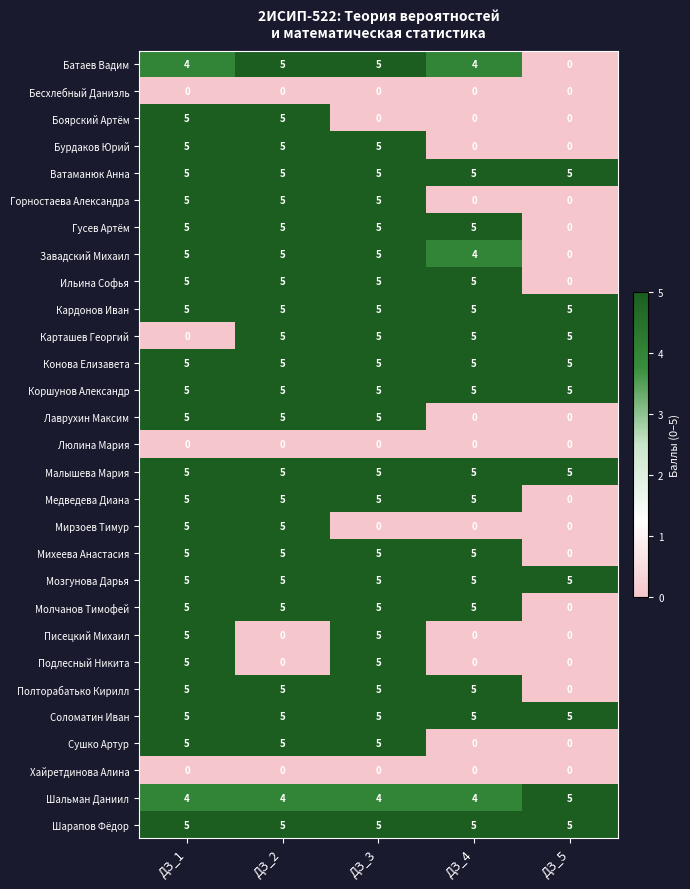

What is the total value across all series at ДЗ_4?

87